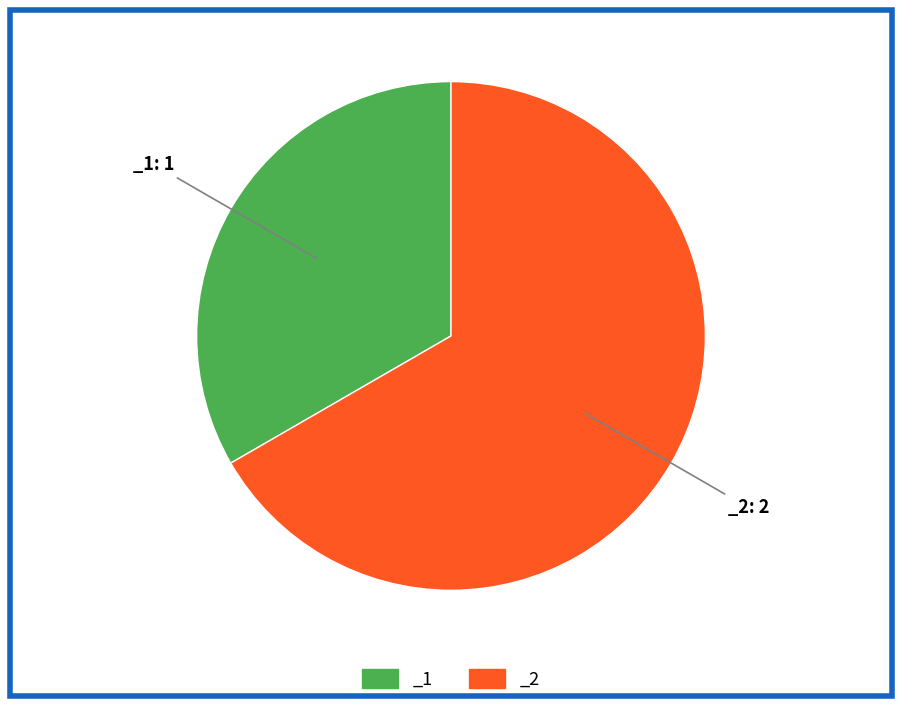

How many slices are in this pie chart?

2